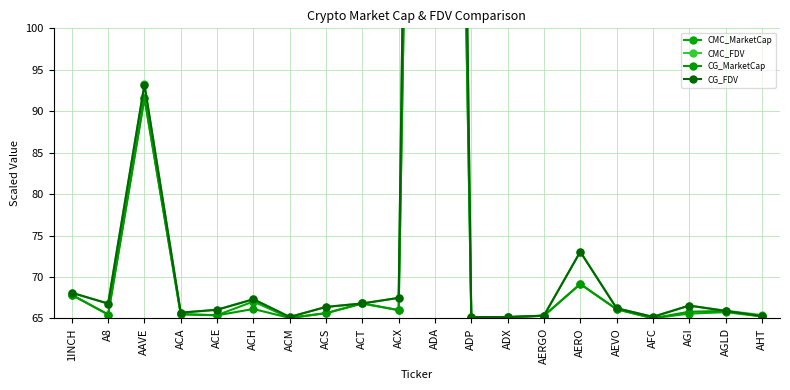

At which category does CMC_MarketCap reach its first local valley?

A8